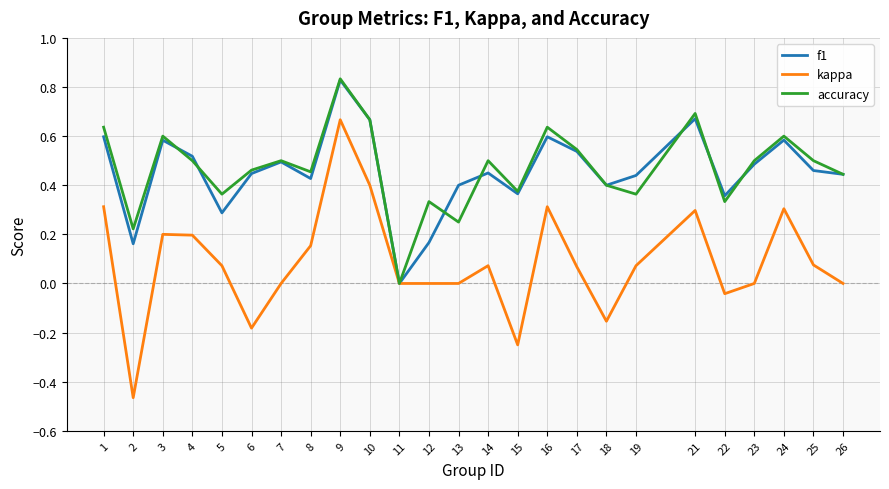

Which category has the highest value in the f1 series?

9